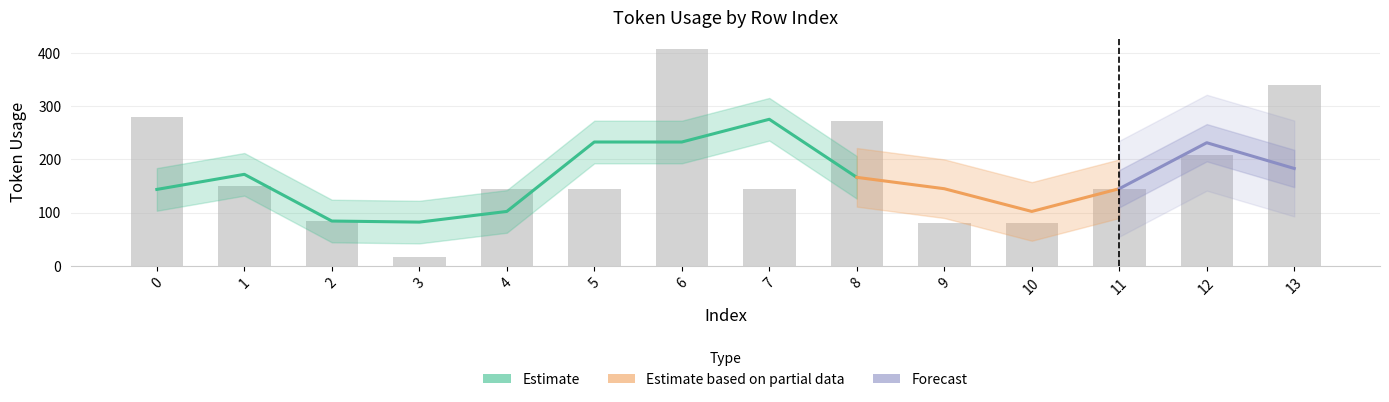

What is the maximum value shown in the chart?

408